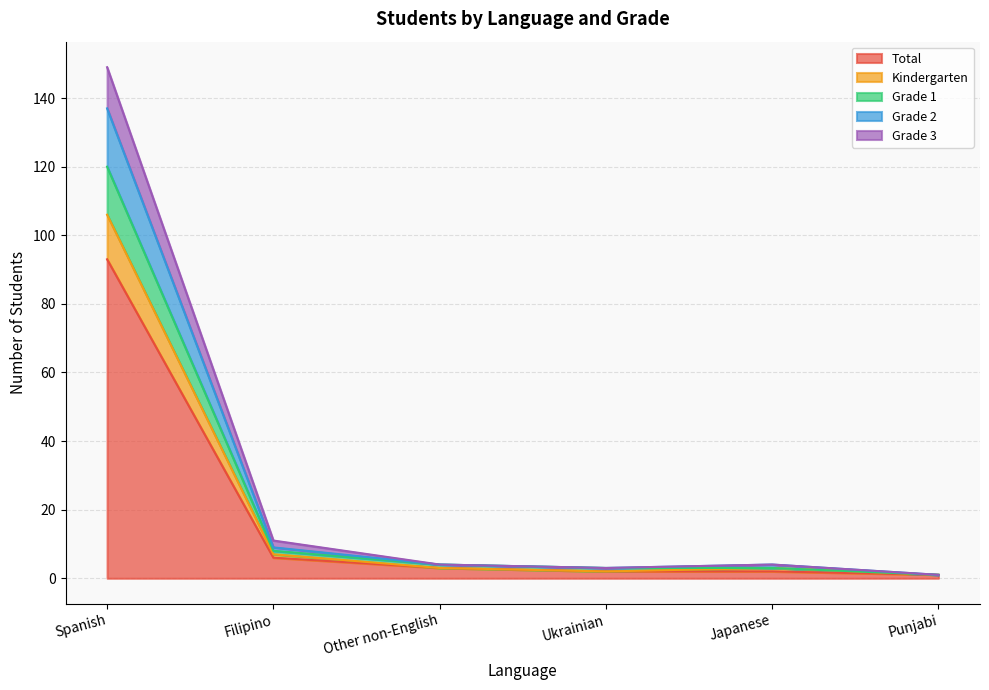

Rank the categories by Grade 3 value from lowest to highest.

Punjabi, Ukrainian, Other non-English, Japanese, Filipino, Spanish